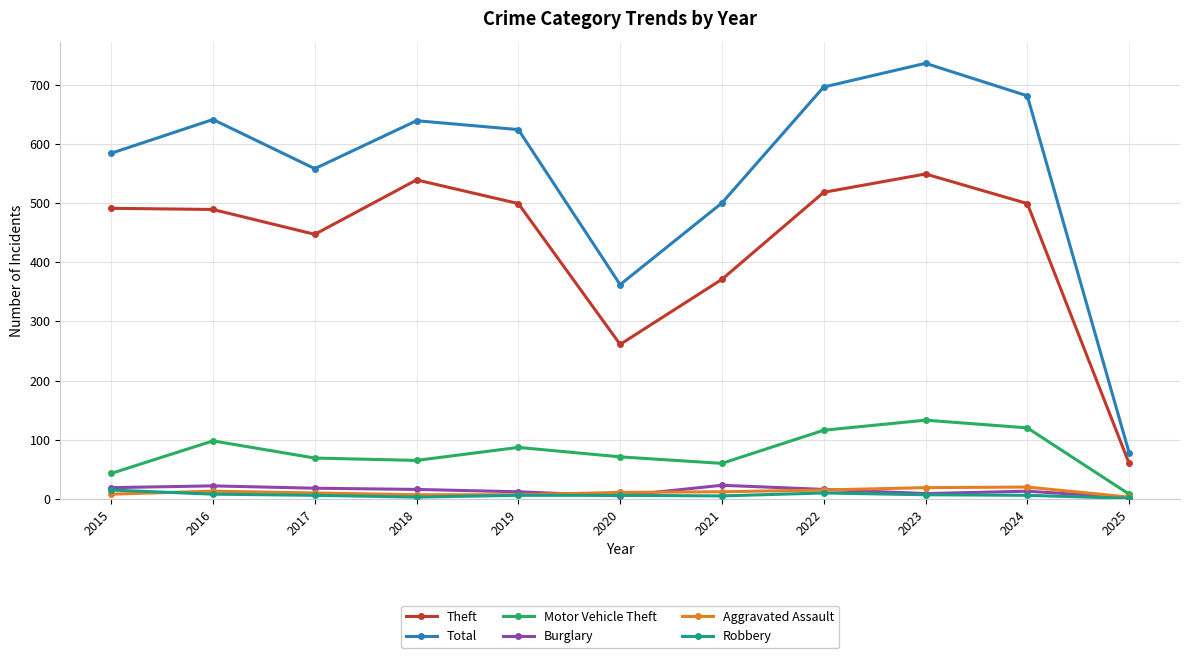

Does the chart display data point markers on the line(s)?

Yes